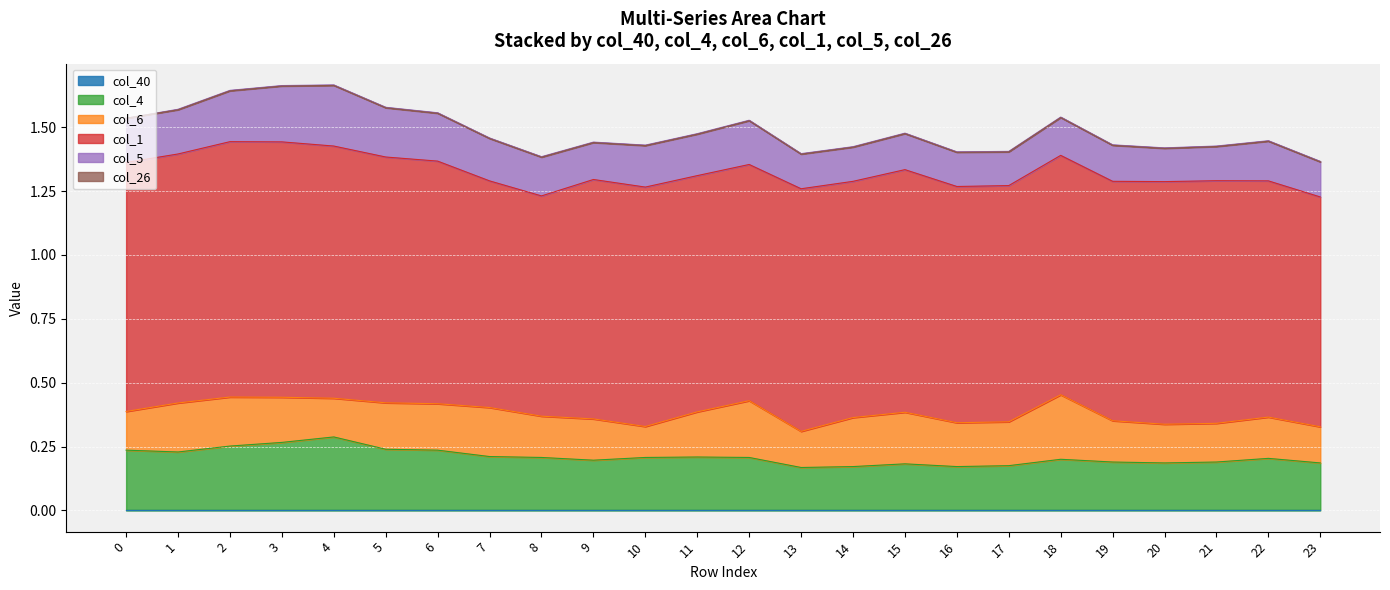

What are all the series names shown in the legend?

col_40, col_4, col_6, col_1, col_5, col_26